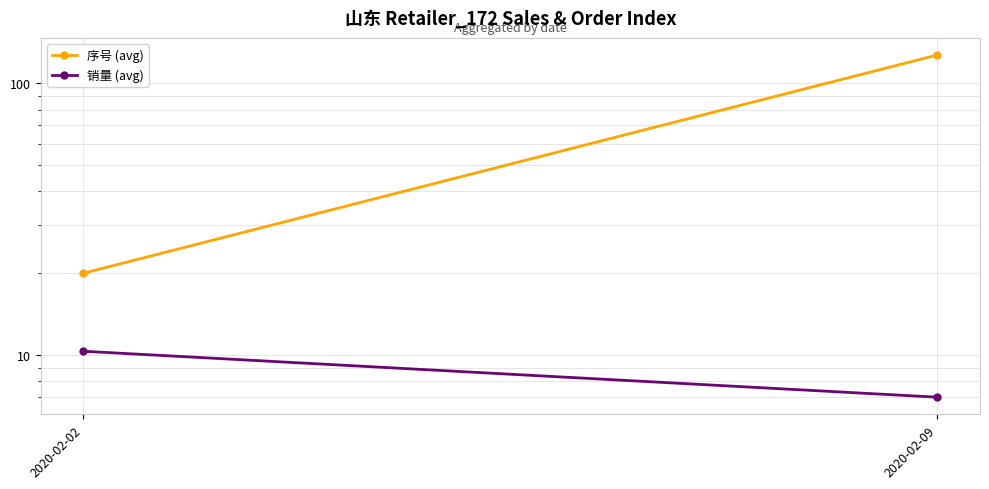

What is the minimum value shown in the chart?

7.0